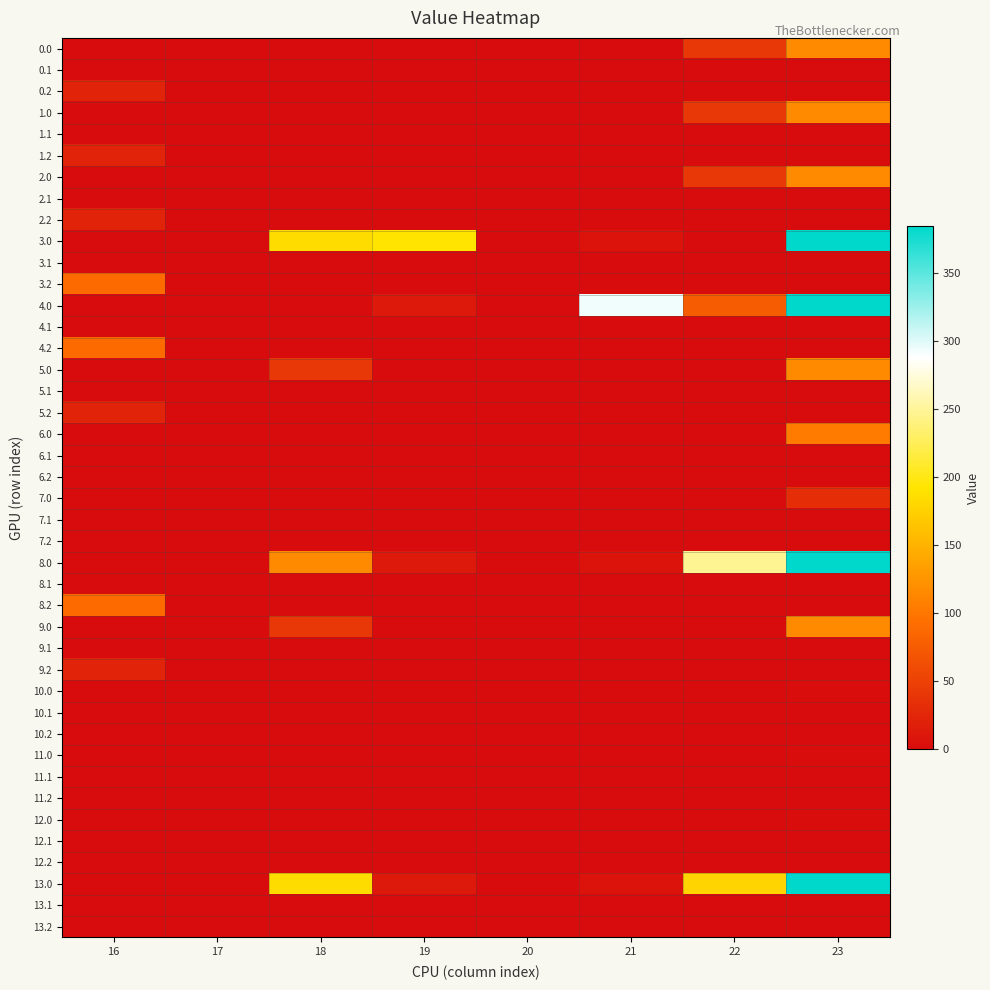

What is the average value of the 0.2 series?

2.6